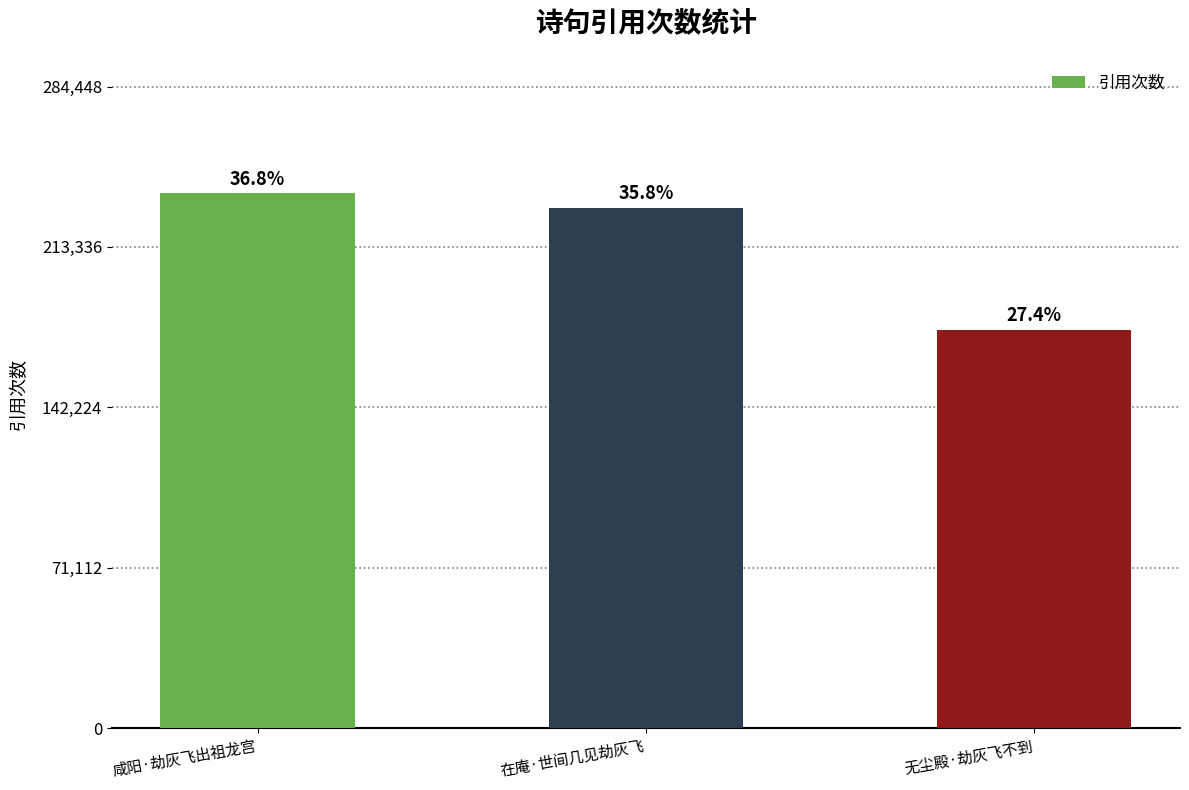

At which label is the value closest to 206789?

在庵·世间几见劫灰飞